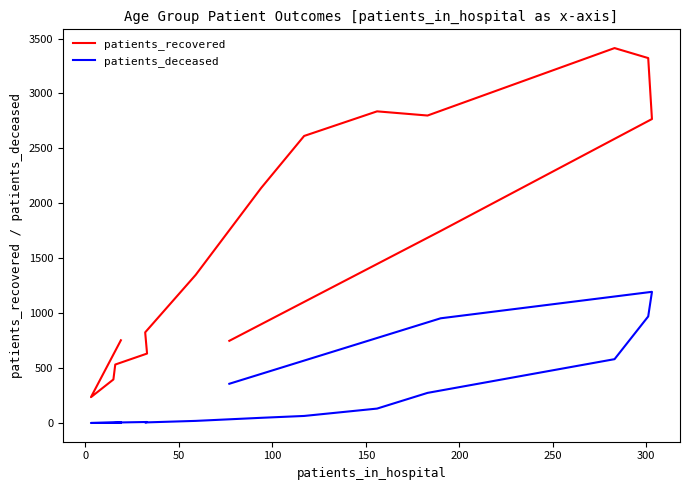

What is the greatest value displayed?

3413